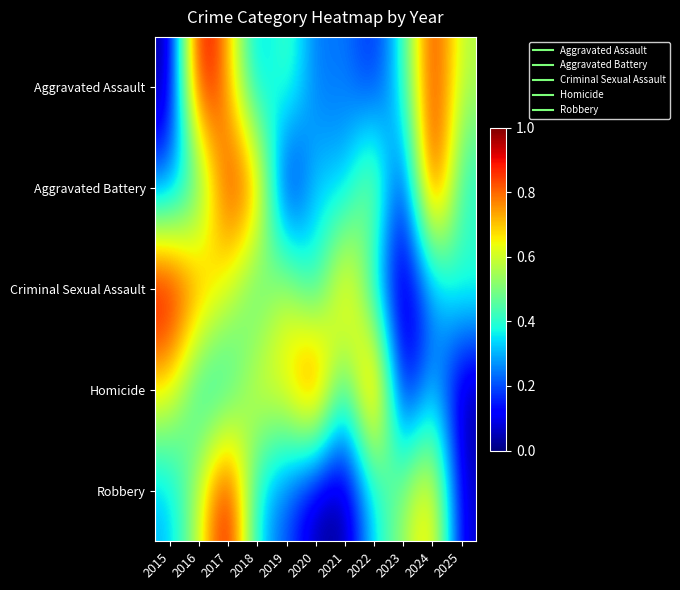

List the series in order of their peak value, highest first.

Aggravated Assault, Aggravated Battery, Criminal Sexual Assault, Homicide, Robbery